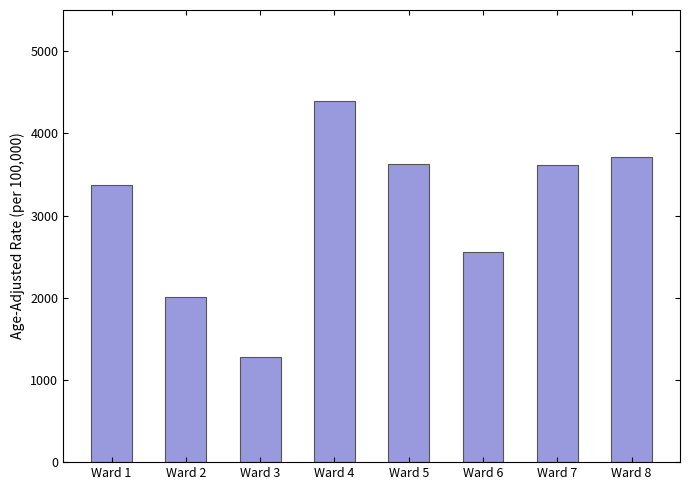

How many distinct data groups are displayed?

1